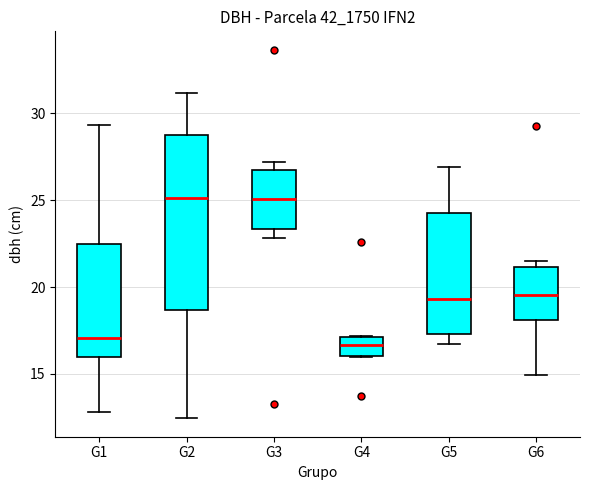

Where does the median line of the box for G4 sit on the y-axis? The values are not printed on the chart, so give them approximately, as read against the axis.

16.5